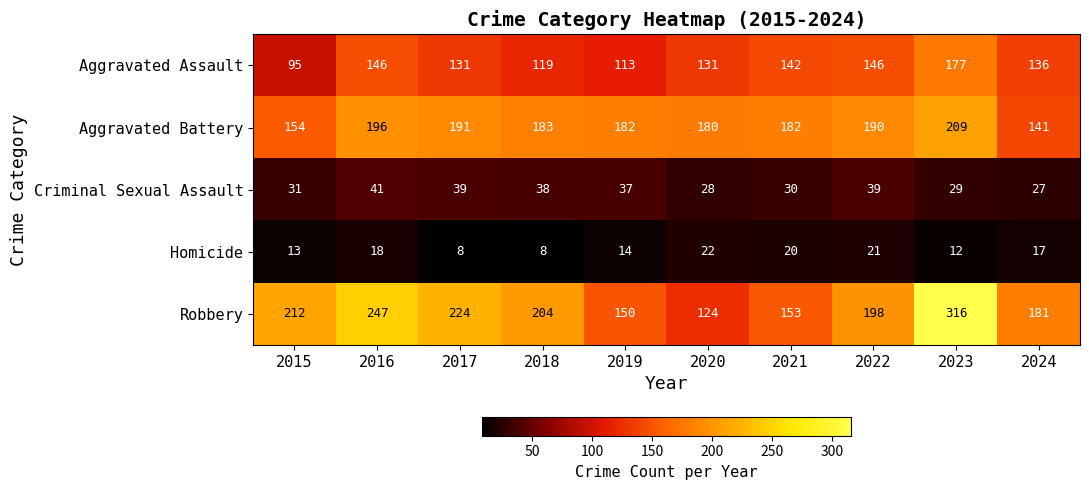

What is the approximate value of Criminal Sexual Assault at 2022?

39